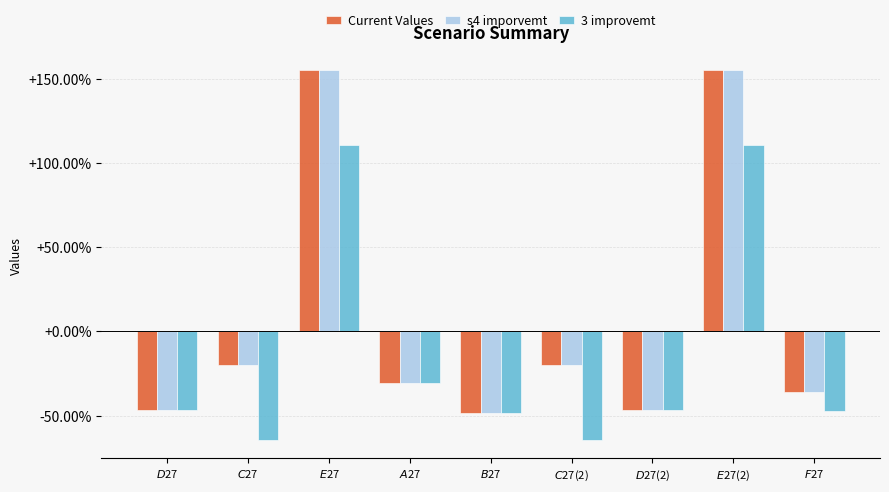

What position from the right is $C$27(2)?

4